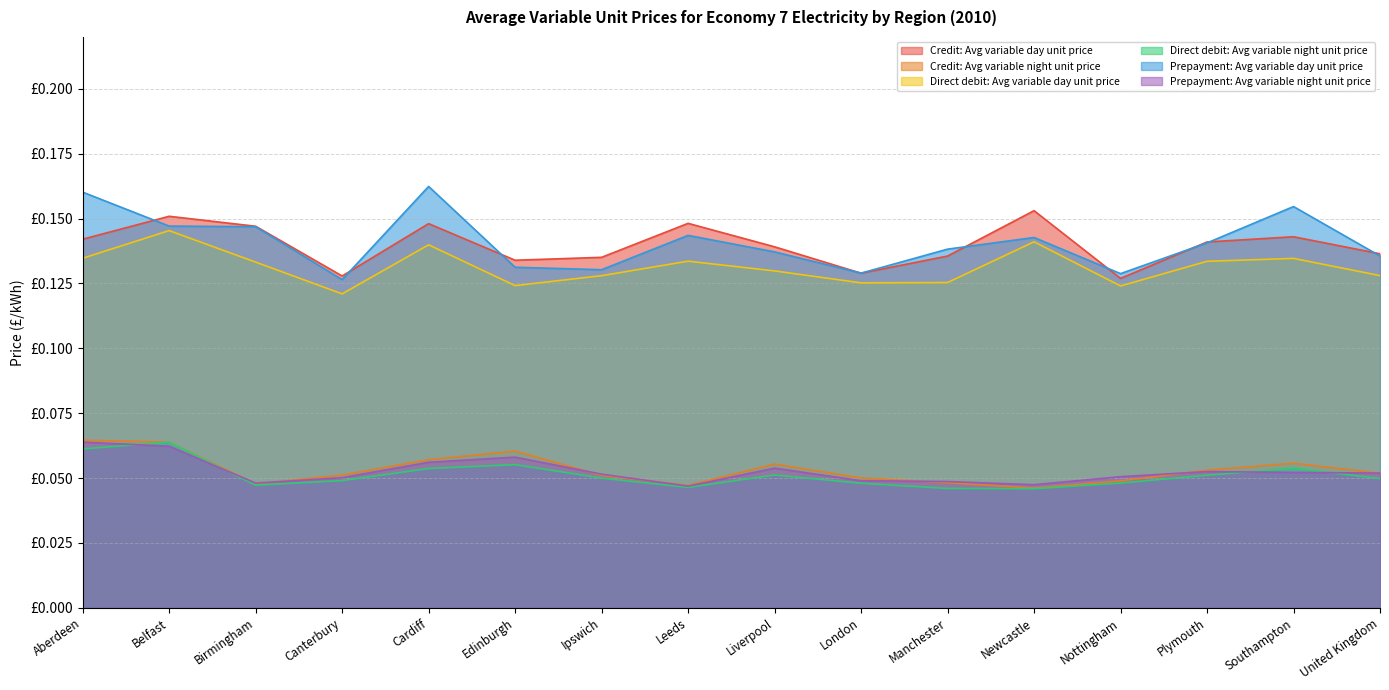

Is the value of Prepayment: Avg variable night unit price at Plymouth greater than the value of Direct debit: Avg variable night unit price at Belfast?

No